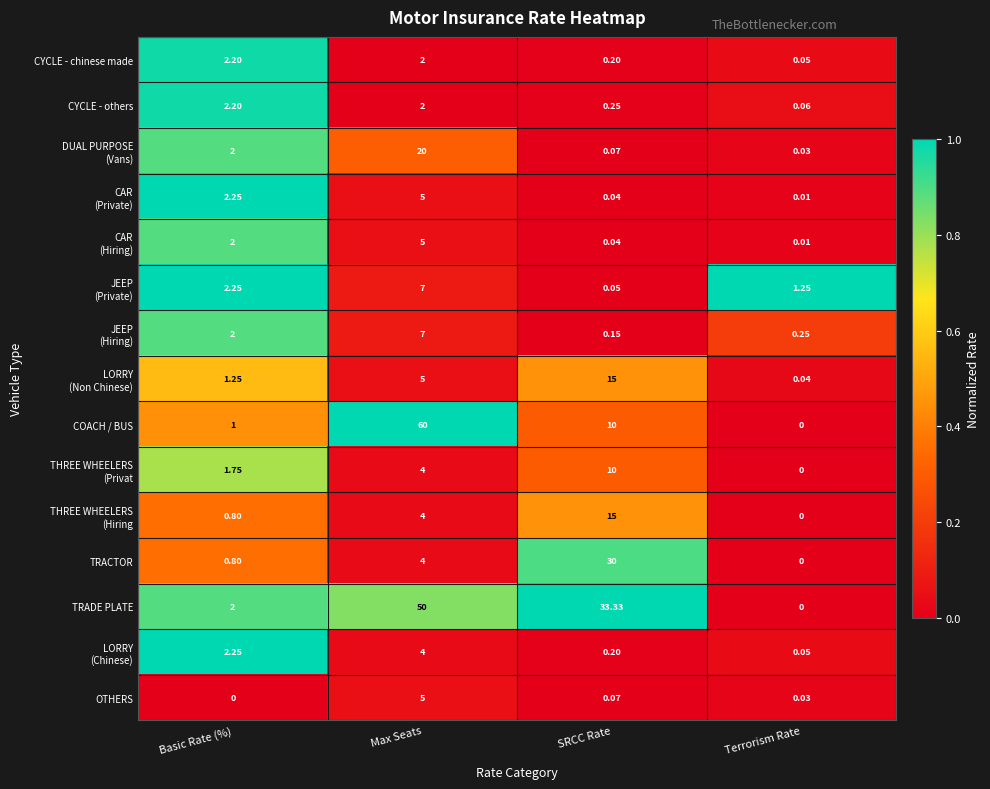

At which label does CYCLE - others first exceed 2?

Basic Rate (%)